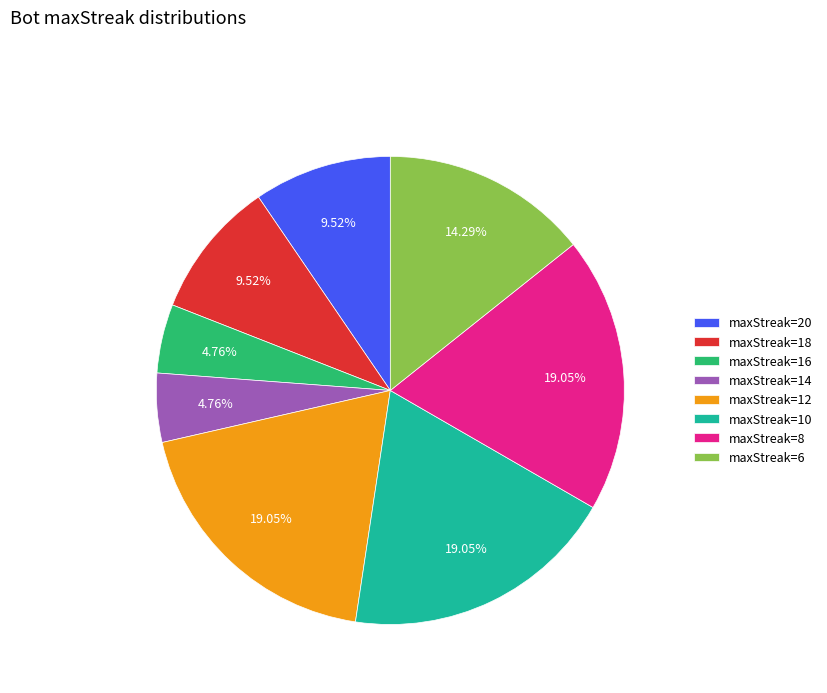

Does maxStreak=14 account for over 50% of the chart?

No